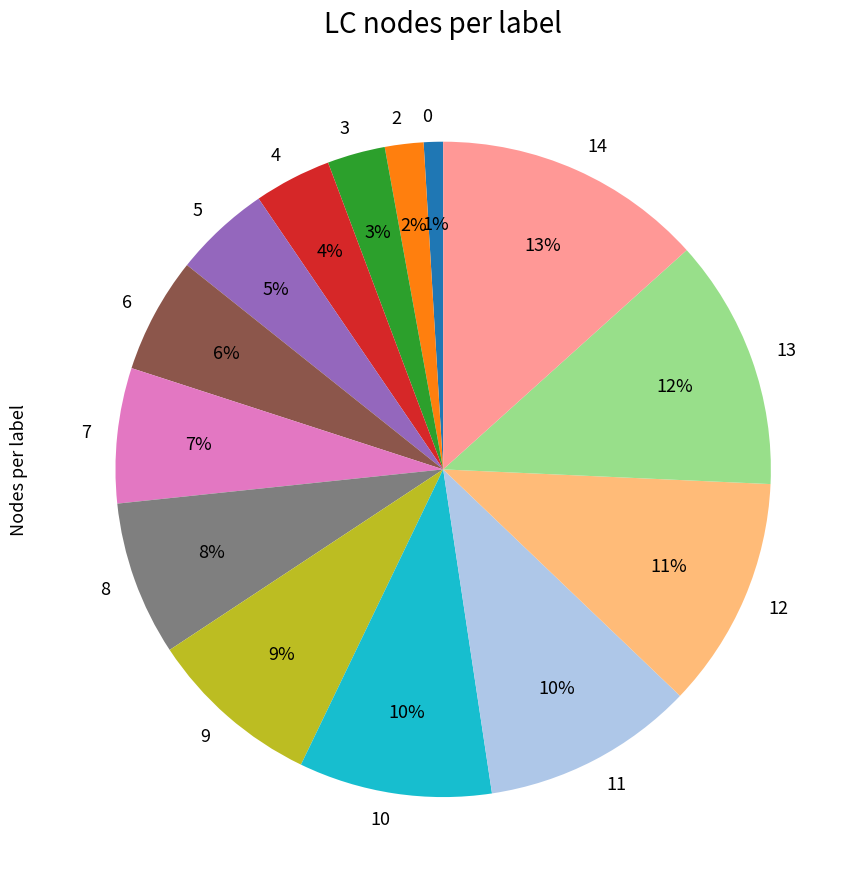

Does 3 represent more than half of the total?

No